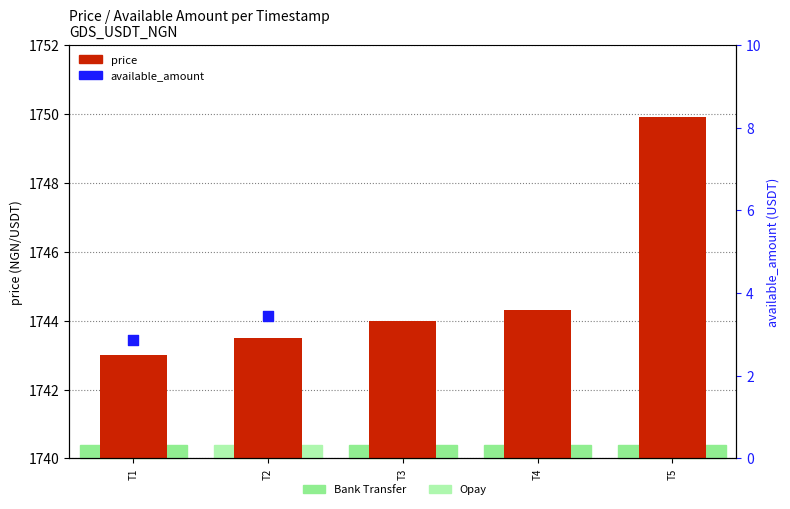

Which series reaches the minimum Y coordinate?

available_amount